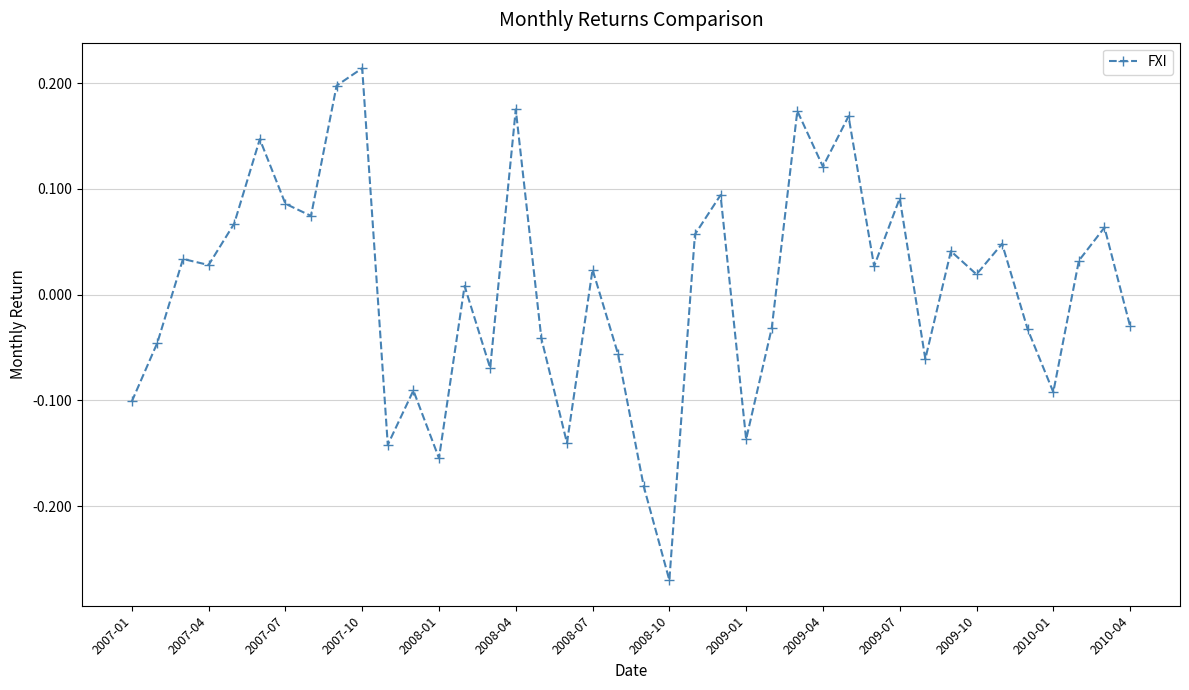

What is the sum of all values?

0.3